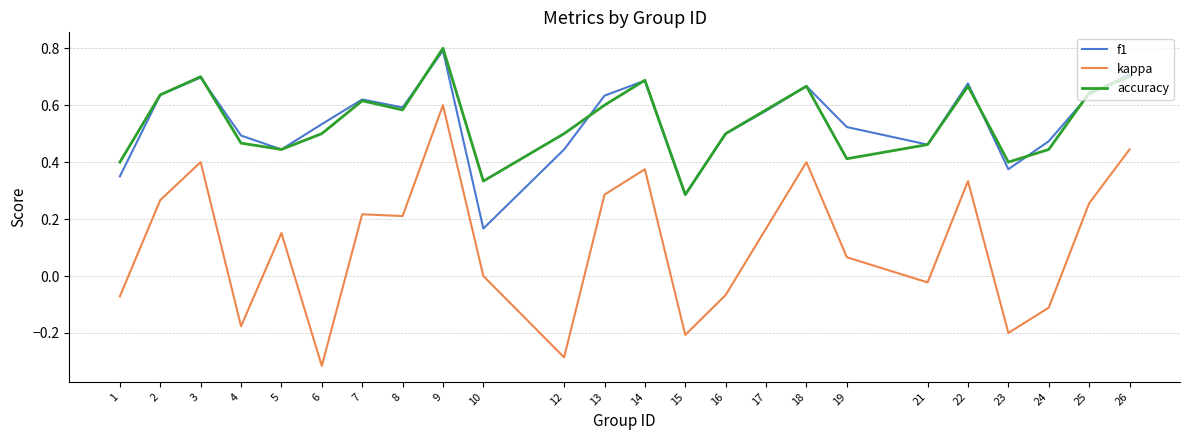

Is it true that kappa equals 0.0 at 19?

False